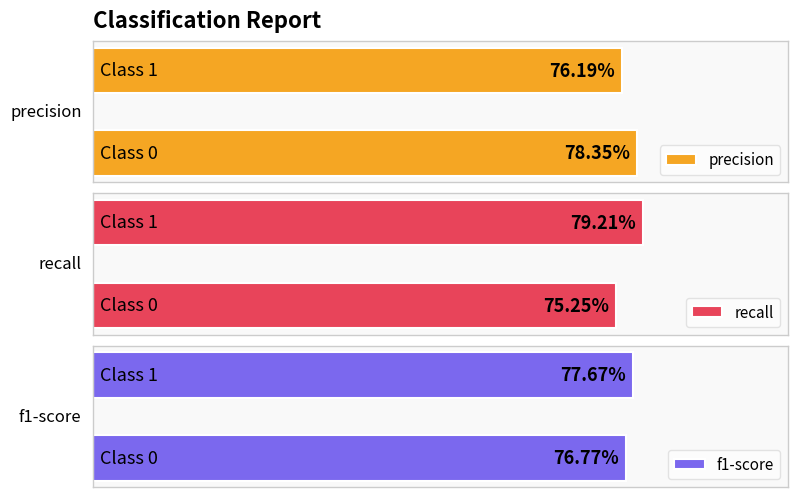

At which category is the sum across all series the highest?

1